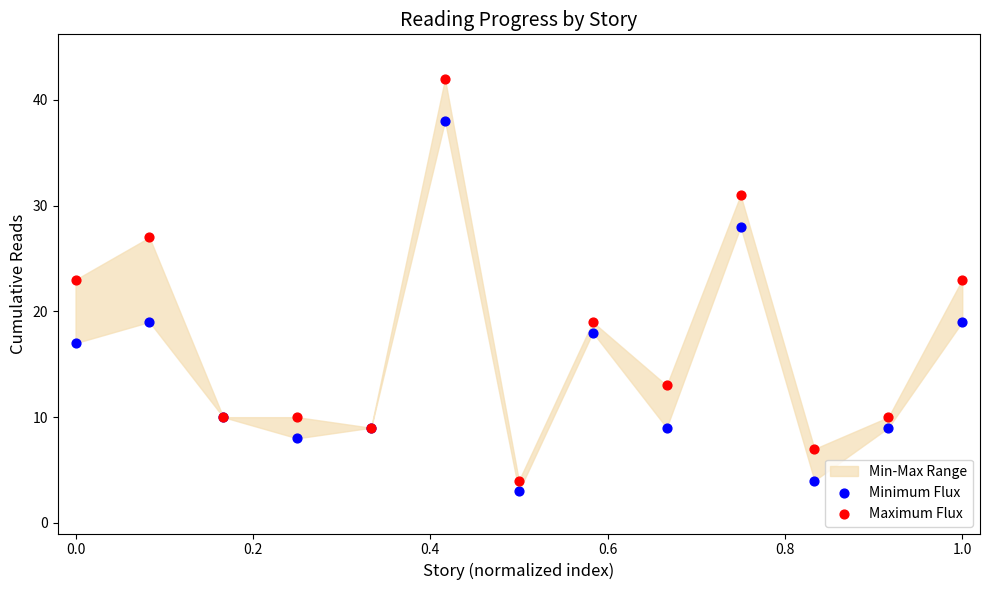

Which series contains the highest Y value?

Maximum Flux